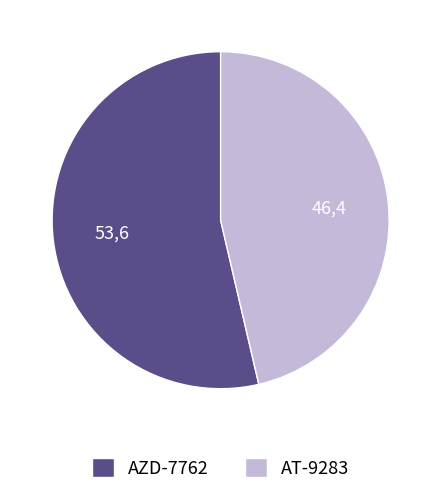

What is the majority slice?

AZD-7762